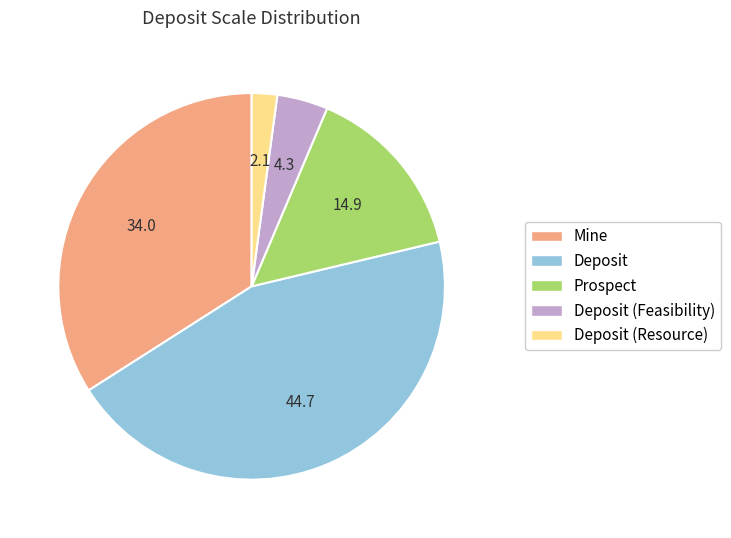

Is there any slice that represents more than half of the pie?

No